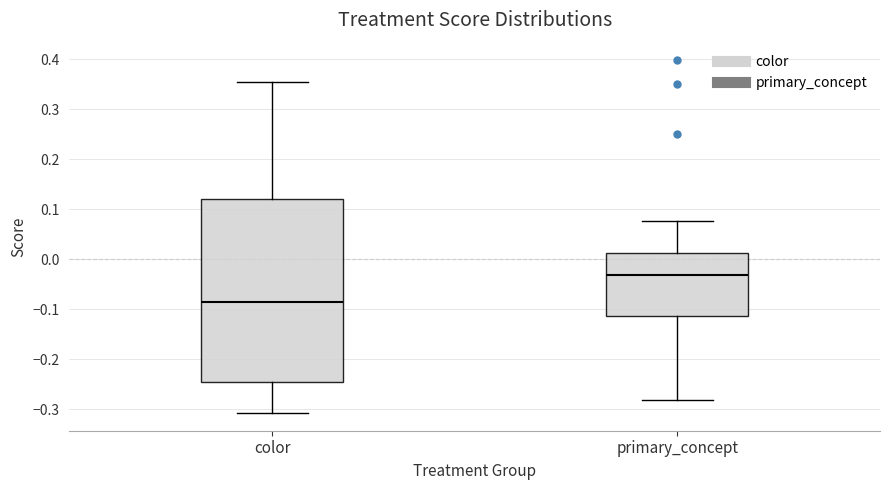

Reading left to right, transcribe this box plot: for each box, give where its median line is, the range the box spans, and where its two whiskers end, as read against the y-axis. The values are not printed on the chart, so give them approximately, as read against the axis.

color: median -0.09, box -0.24 to 0.12, whiskers -0.31 to 0.36
primary_concept: median -0.03, box -0.11 to 0.01, whiskers -0.28 to 0.08